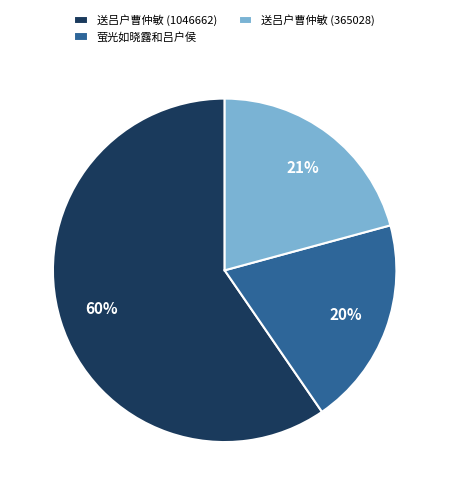

Between 送吕户曹仲敏 (1046662) and 萤光如晓露和吕户侯, which is larger?

送吕户曹仲敏 (1046662)